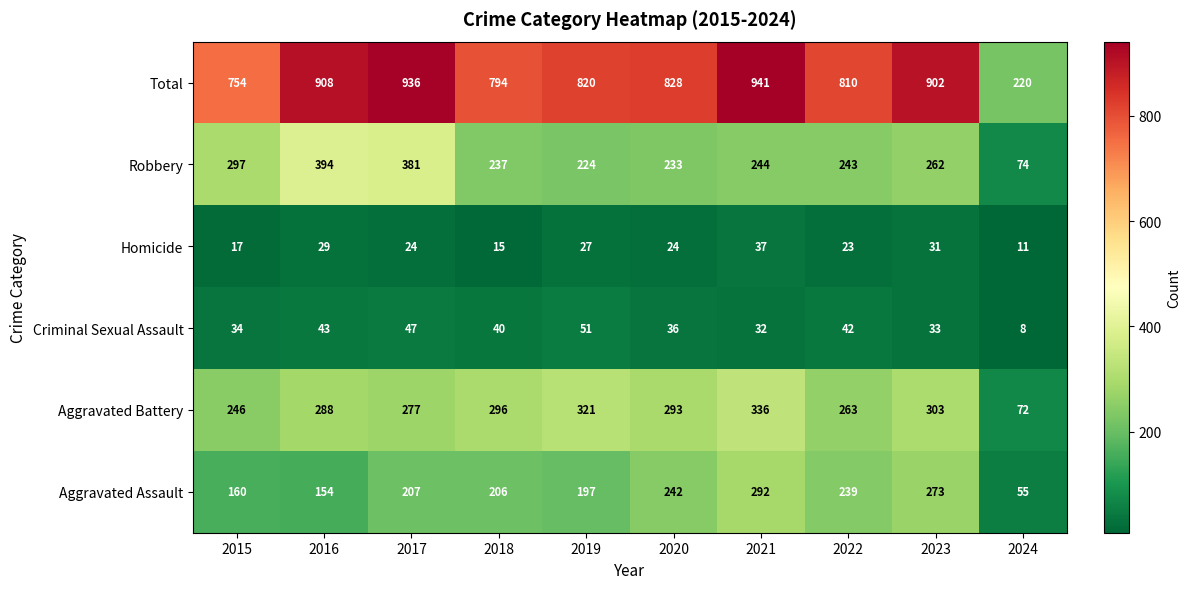

At which label does Total reach its minimum?

2024